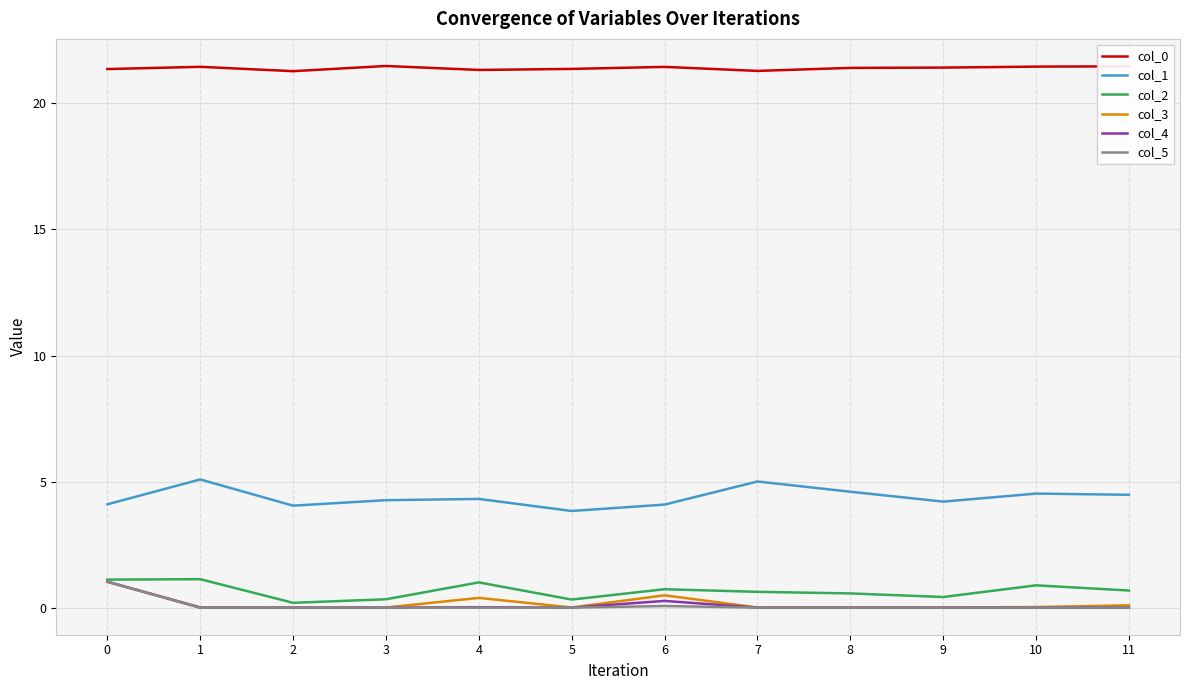

Is it true that col_4 equals 0.3 at 6?

True